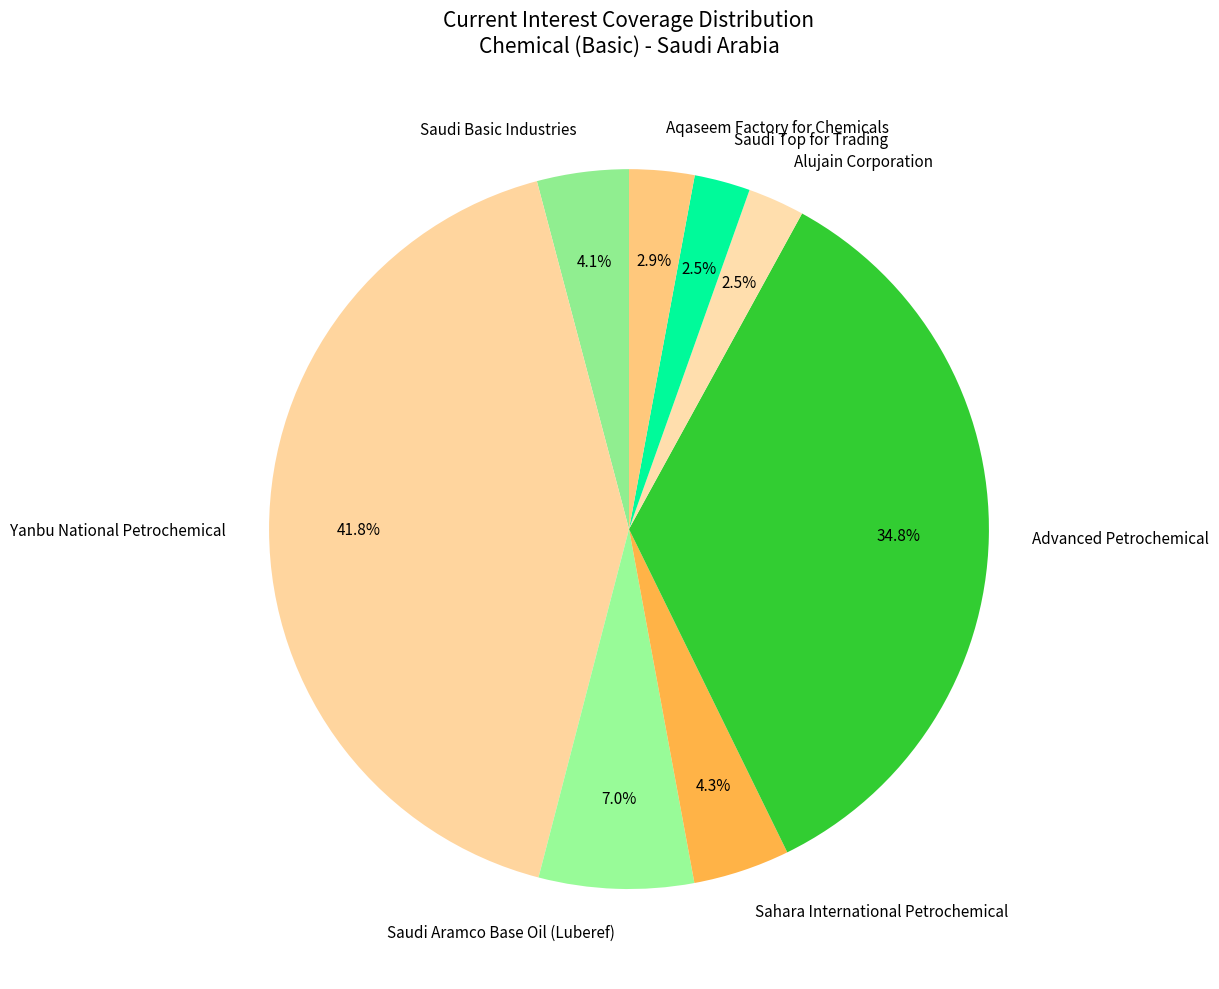

Approximately how many times larger is the value at Saudi Aramco Base Oil (Luberef) compared to Yanbu National Petrochemical?

0.2